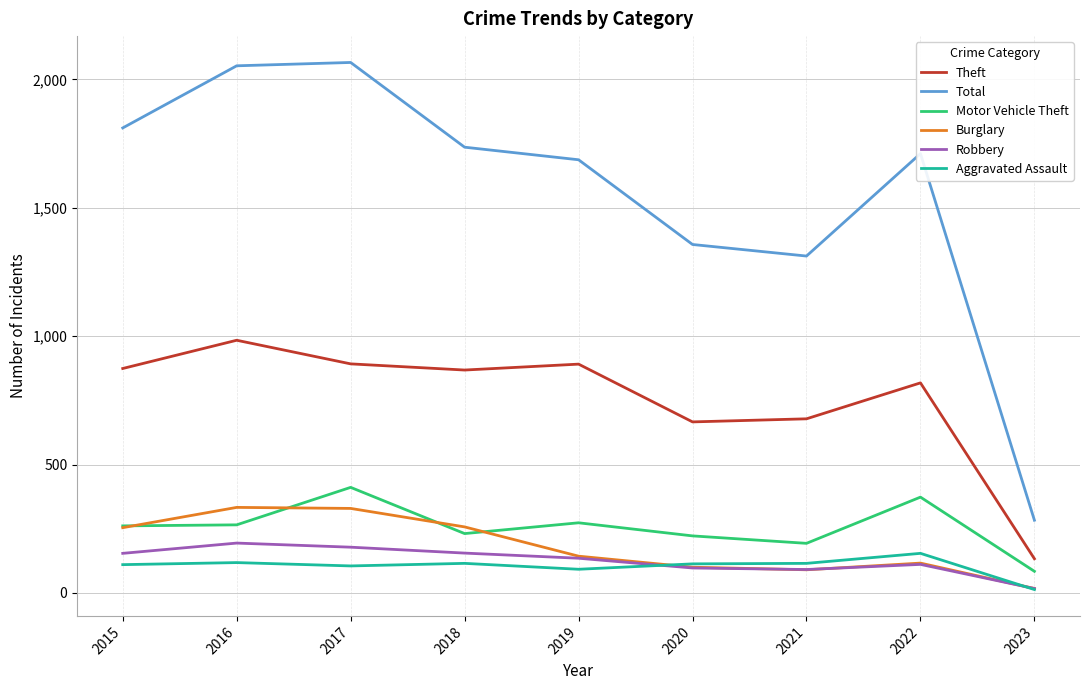

True or false: Robbery and Motor Vehicle Theft intersect in this chart.

False